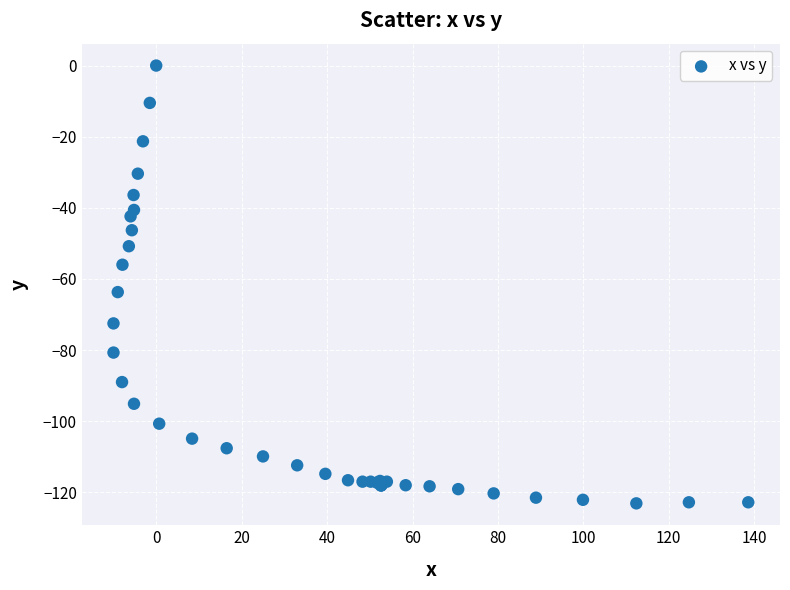

What Y value in the scatter plot is closest to -61?

-63.7